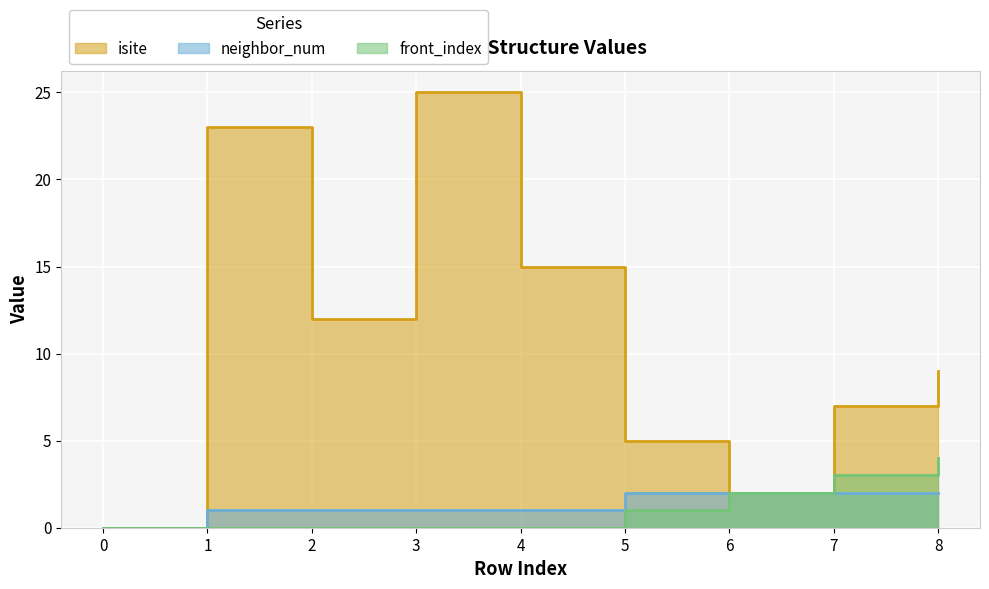

Reading left to right, extract all data points from this chart.

isite: 0	23	12	25	15	5	2	7	9
neighbor_num: 0	1	1	1	1	2	2	2	2
front_index: 0	0	0	0	0	1	2	3	4